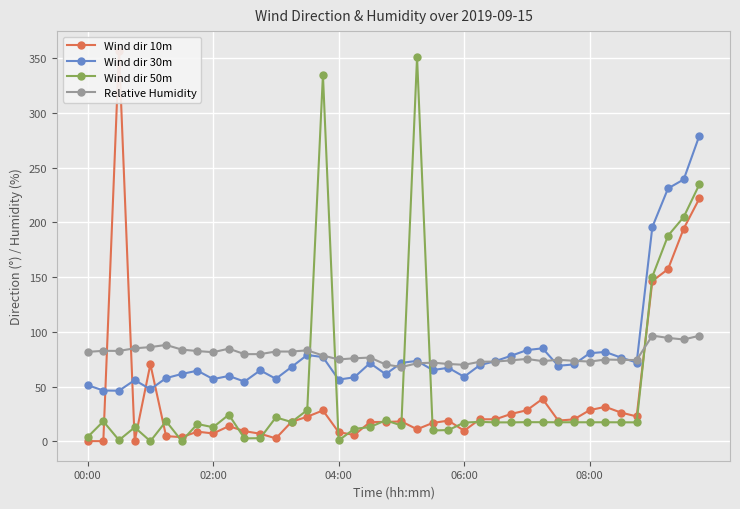

What is the approximate value of Wind dir 10m at 27?

25.0